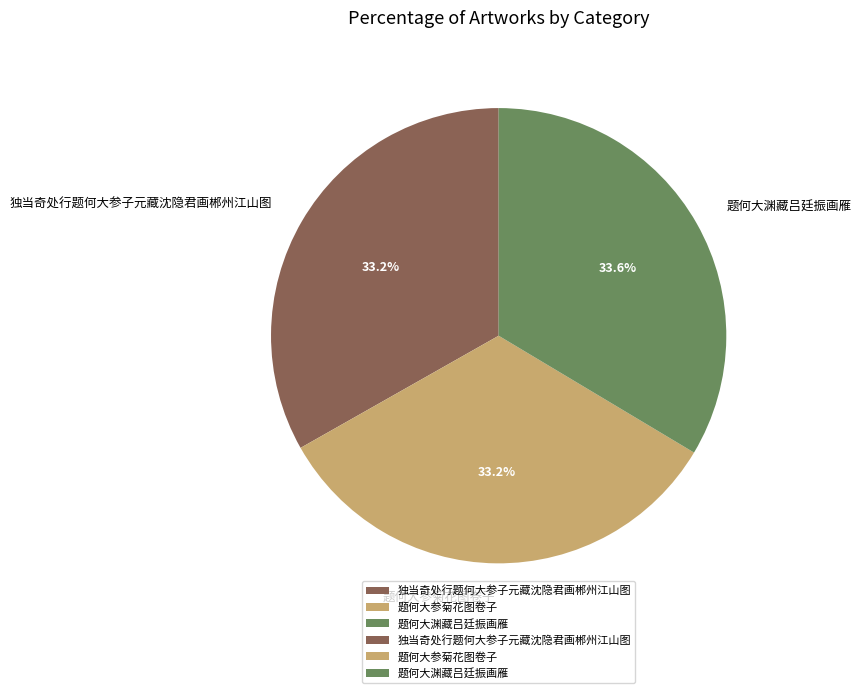

Do 题何大参菊花图卷子 and 独当奇处行题何大参子元藏沈隐君画郴州江山图 together represent more than half of the pie?

Yes